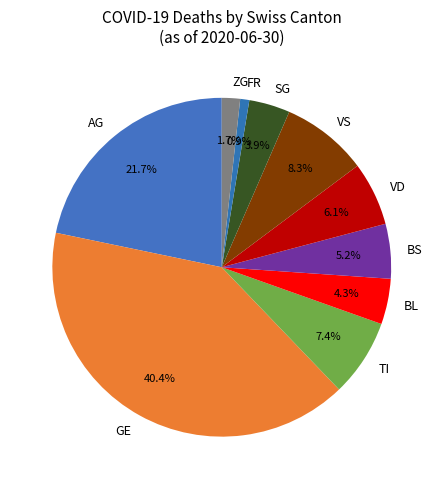

What is the ratio of the value at BS to the value at VD?

0.9